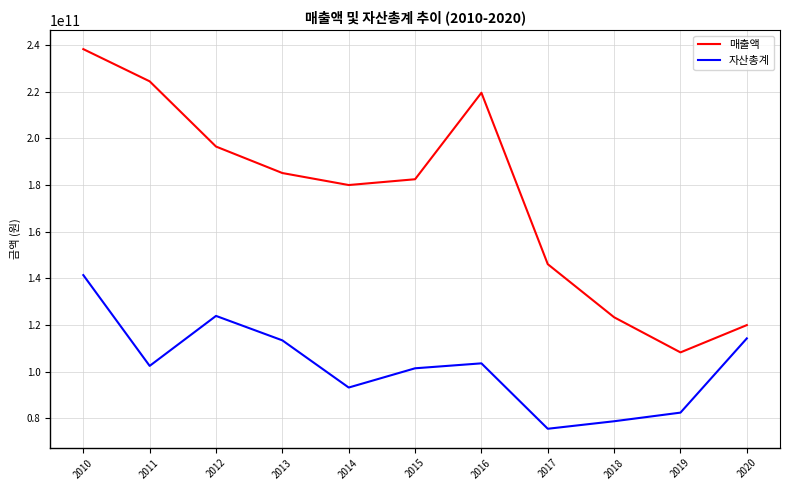

At 2017, list the series in order from smallest to largest.

자산총계, 매출액